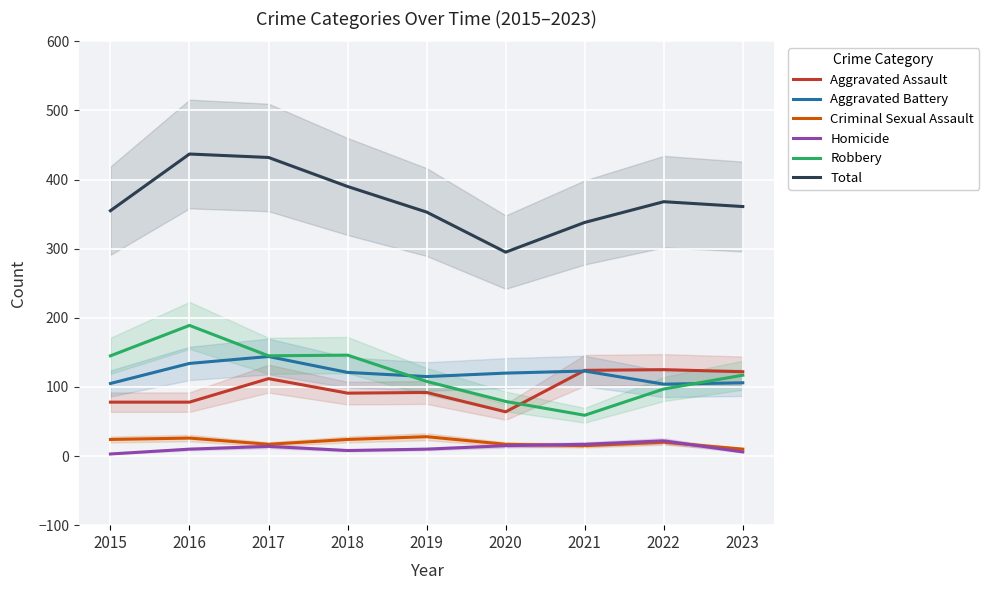

True or false: Total and Aggravated Assault cross at least once.

False